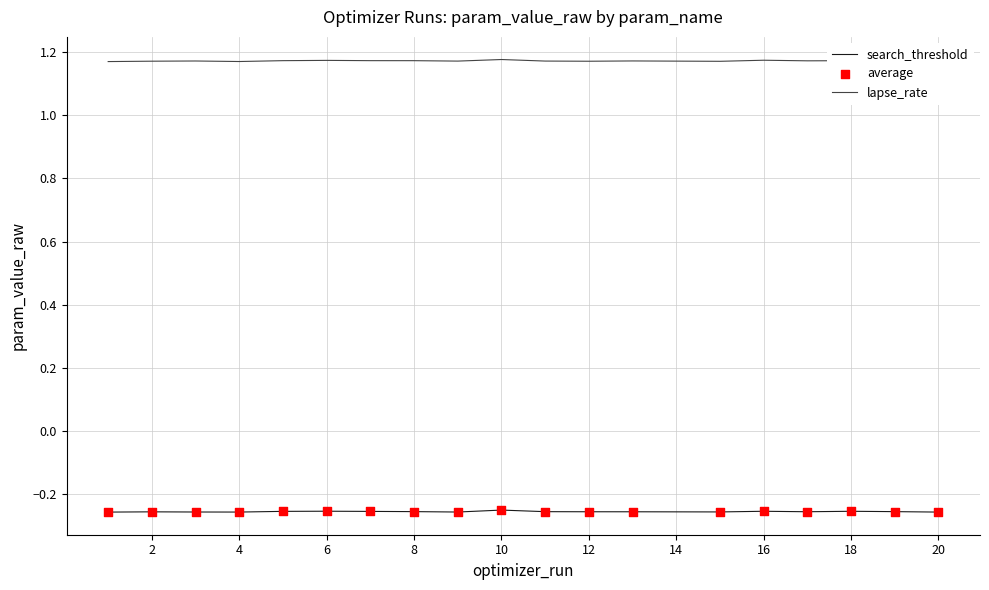

True or false: search_threshold and lapse_rate intersect in this chart.

False